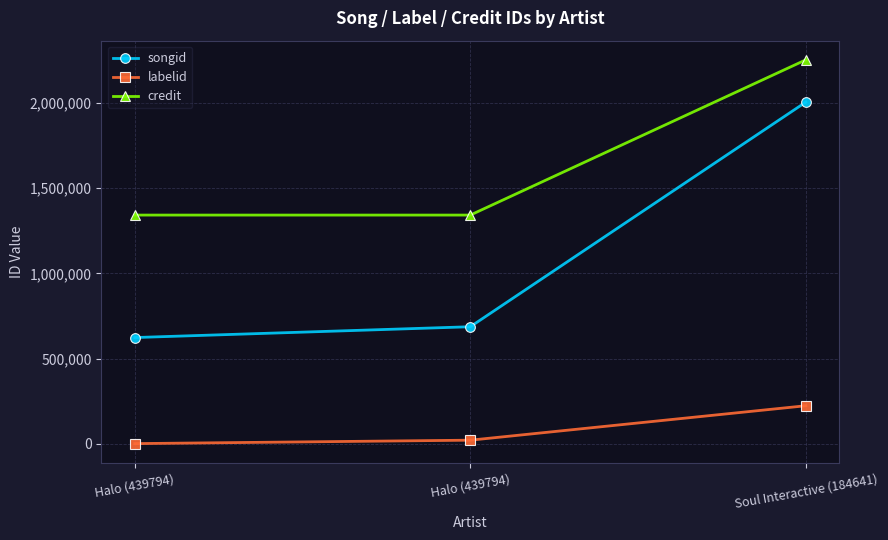

How many lines are shown in the chart?

3